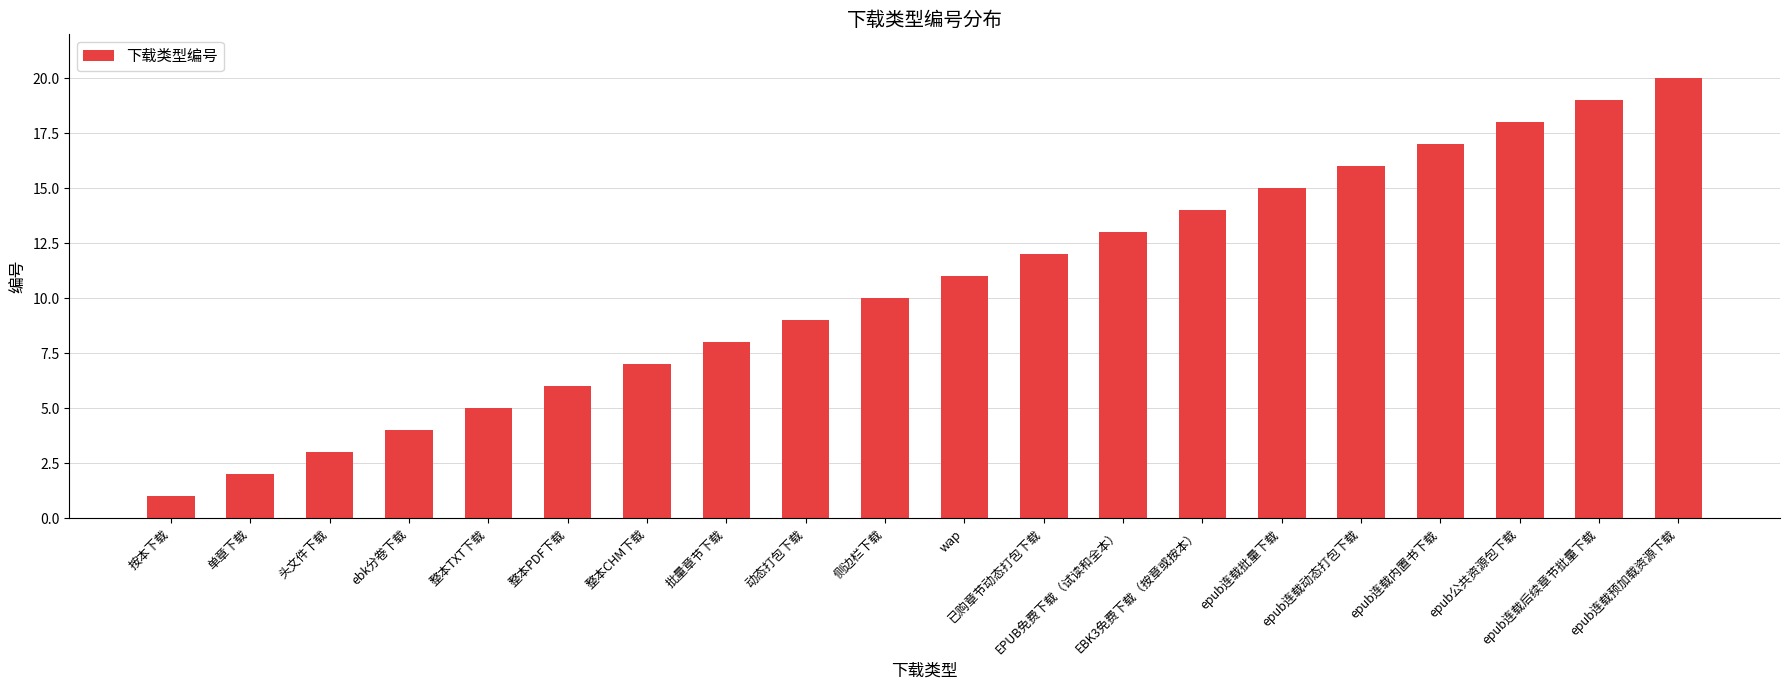

How many categories are shown in the chart?

20